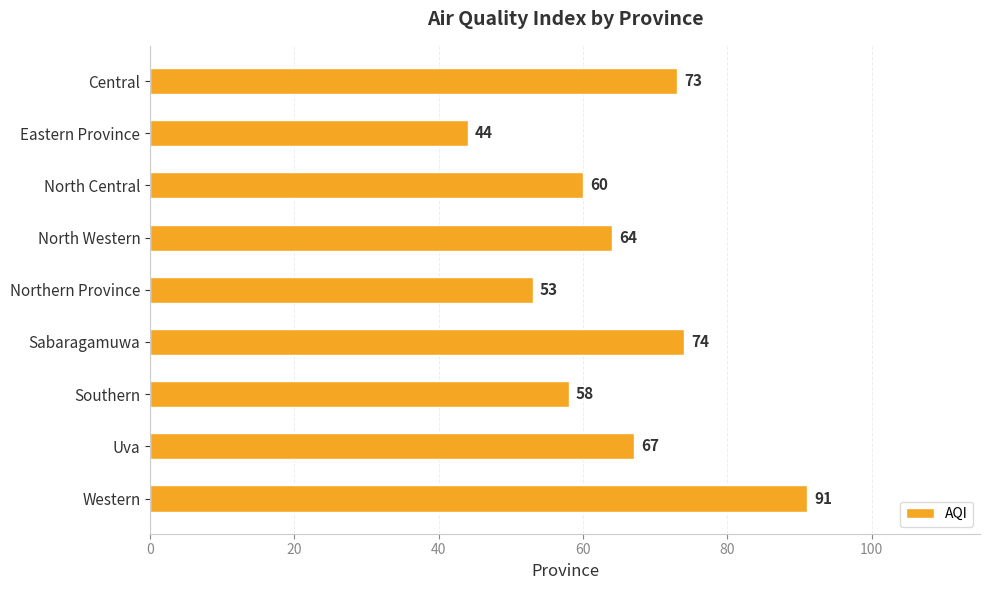

What is the change in value from Central to Northern Province?

-20